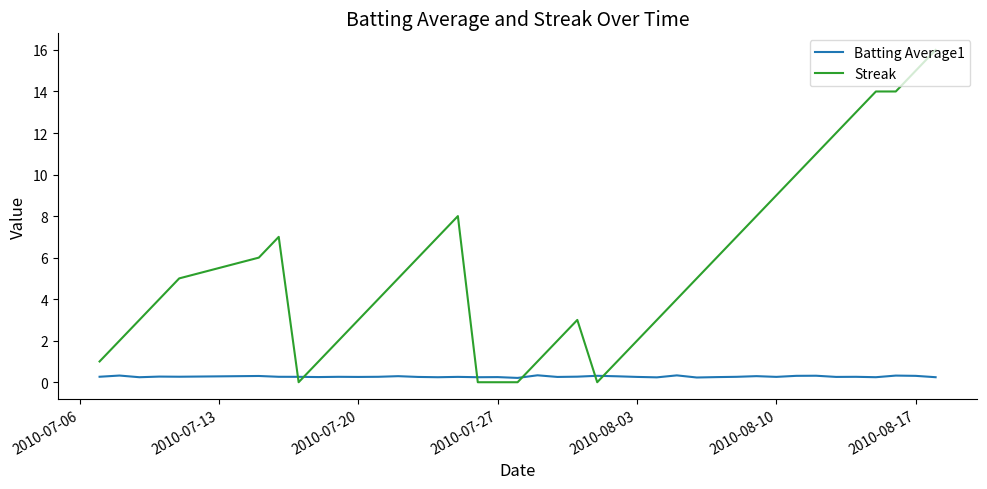

Which series ends up on top after the final intersection of Batting Average1 and Streak?

Streak